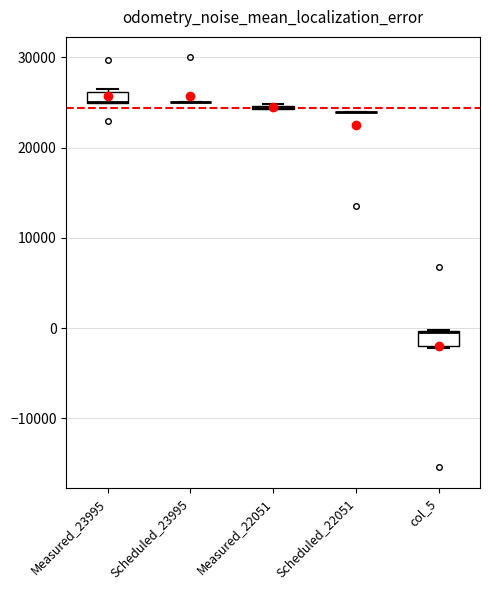

Where is the lower edge of the box for Measured_23995 on the y-axis? The values are not printed on the chart, so give them approximately, as read against the axis.

25000